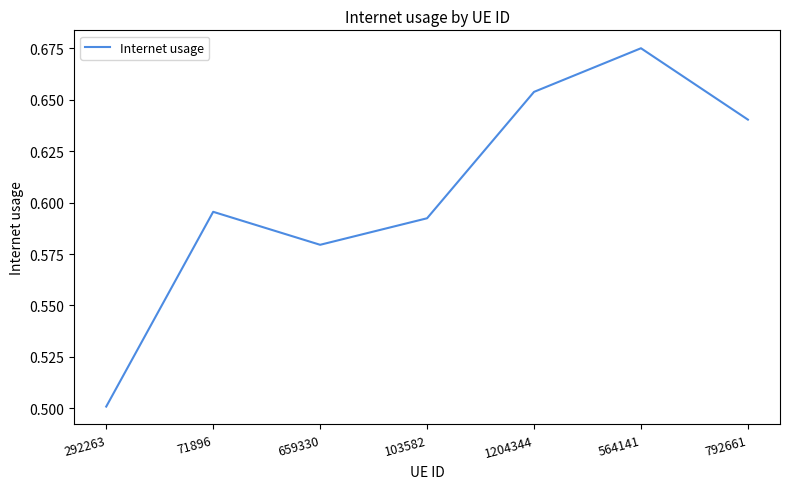

At which label is the value closest to 0?

292263